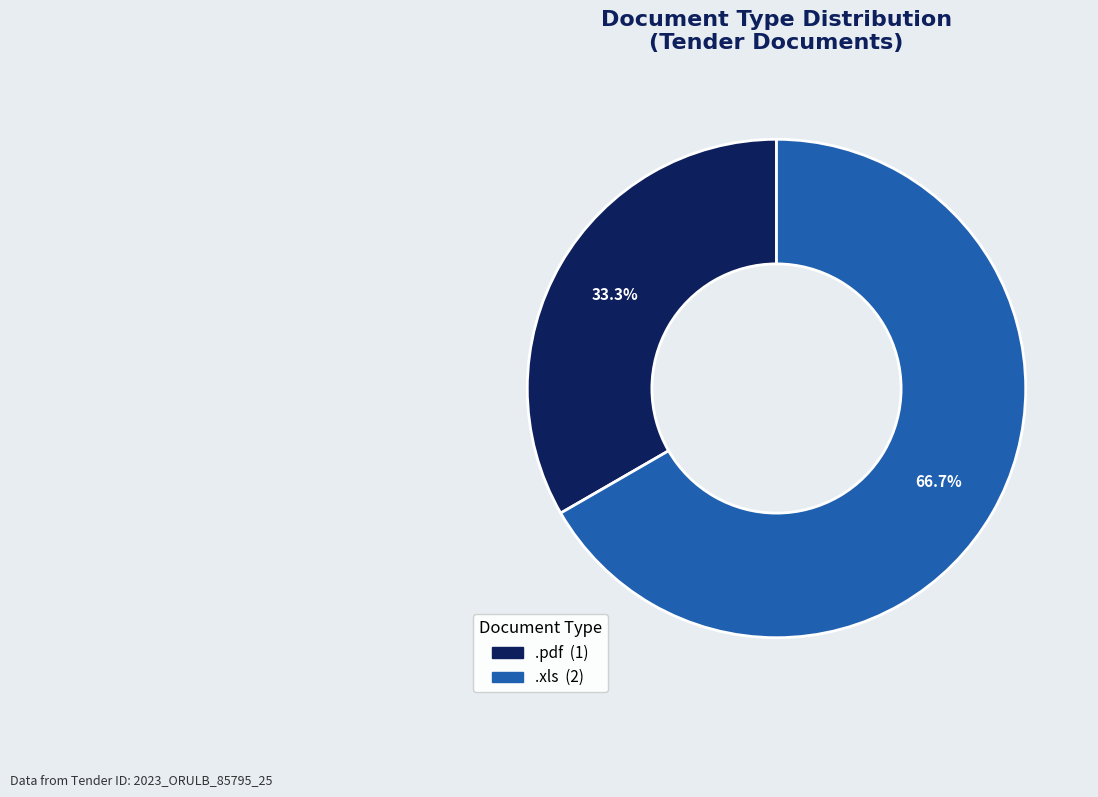

To the nearest percent, what is the combined percentage of .pdf and .xls?

100%